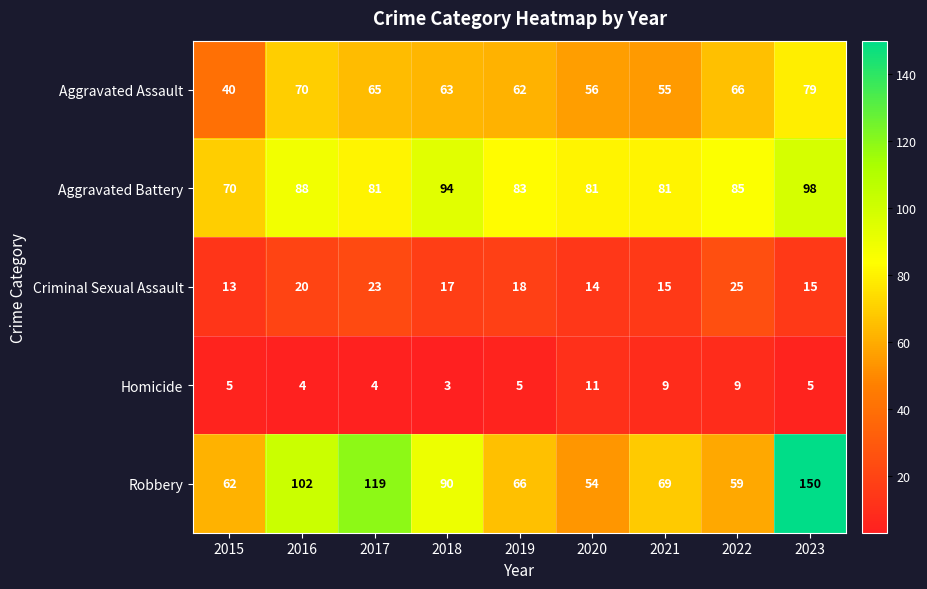

Which series has the largest total across all categories?

Robbery